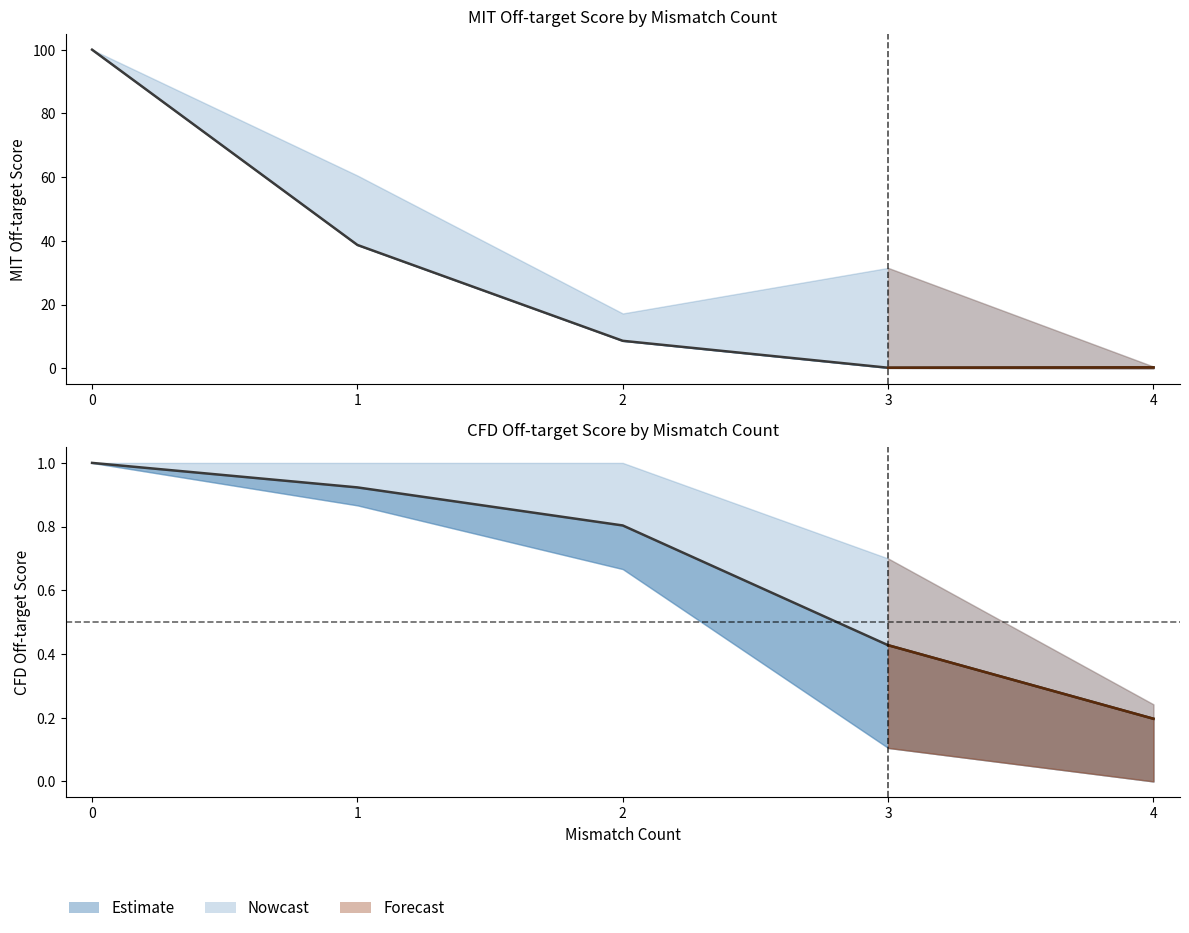

Between 1 and 4, which is larger?

1